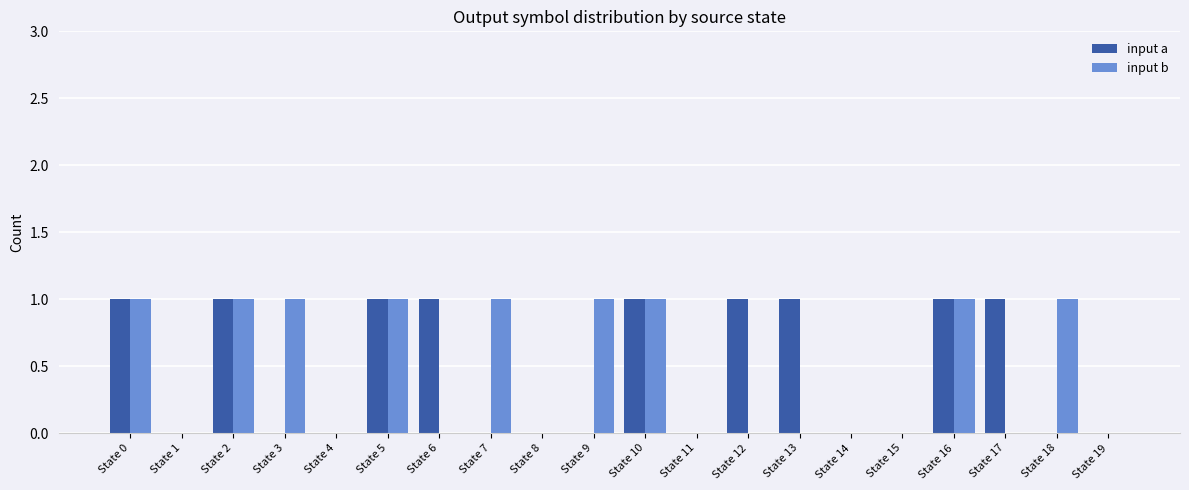

How many series are shown in this chart?

2